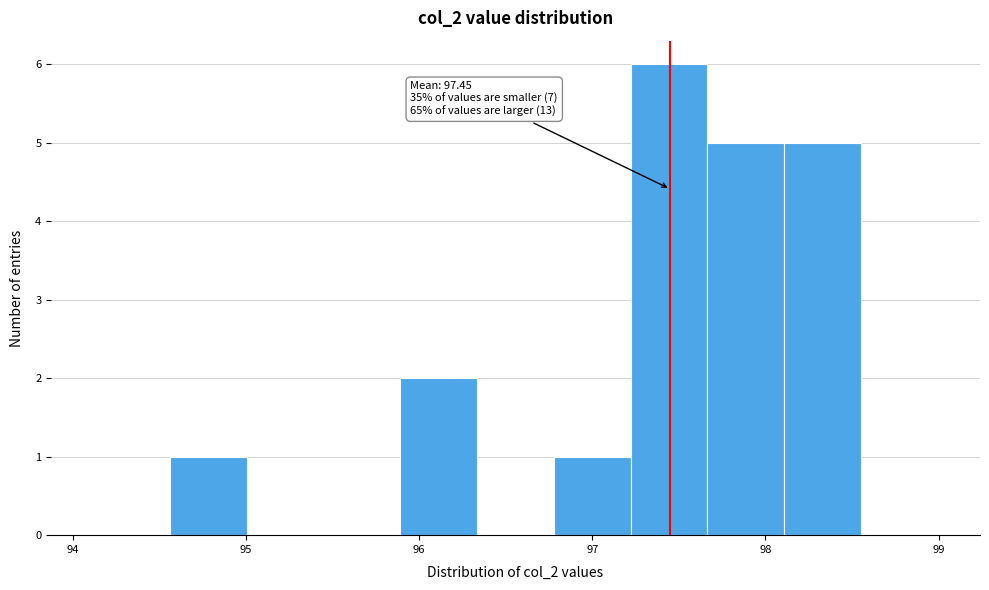

Which range on the x-axis has the tallest bar?

97.2 to 97.7